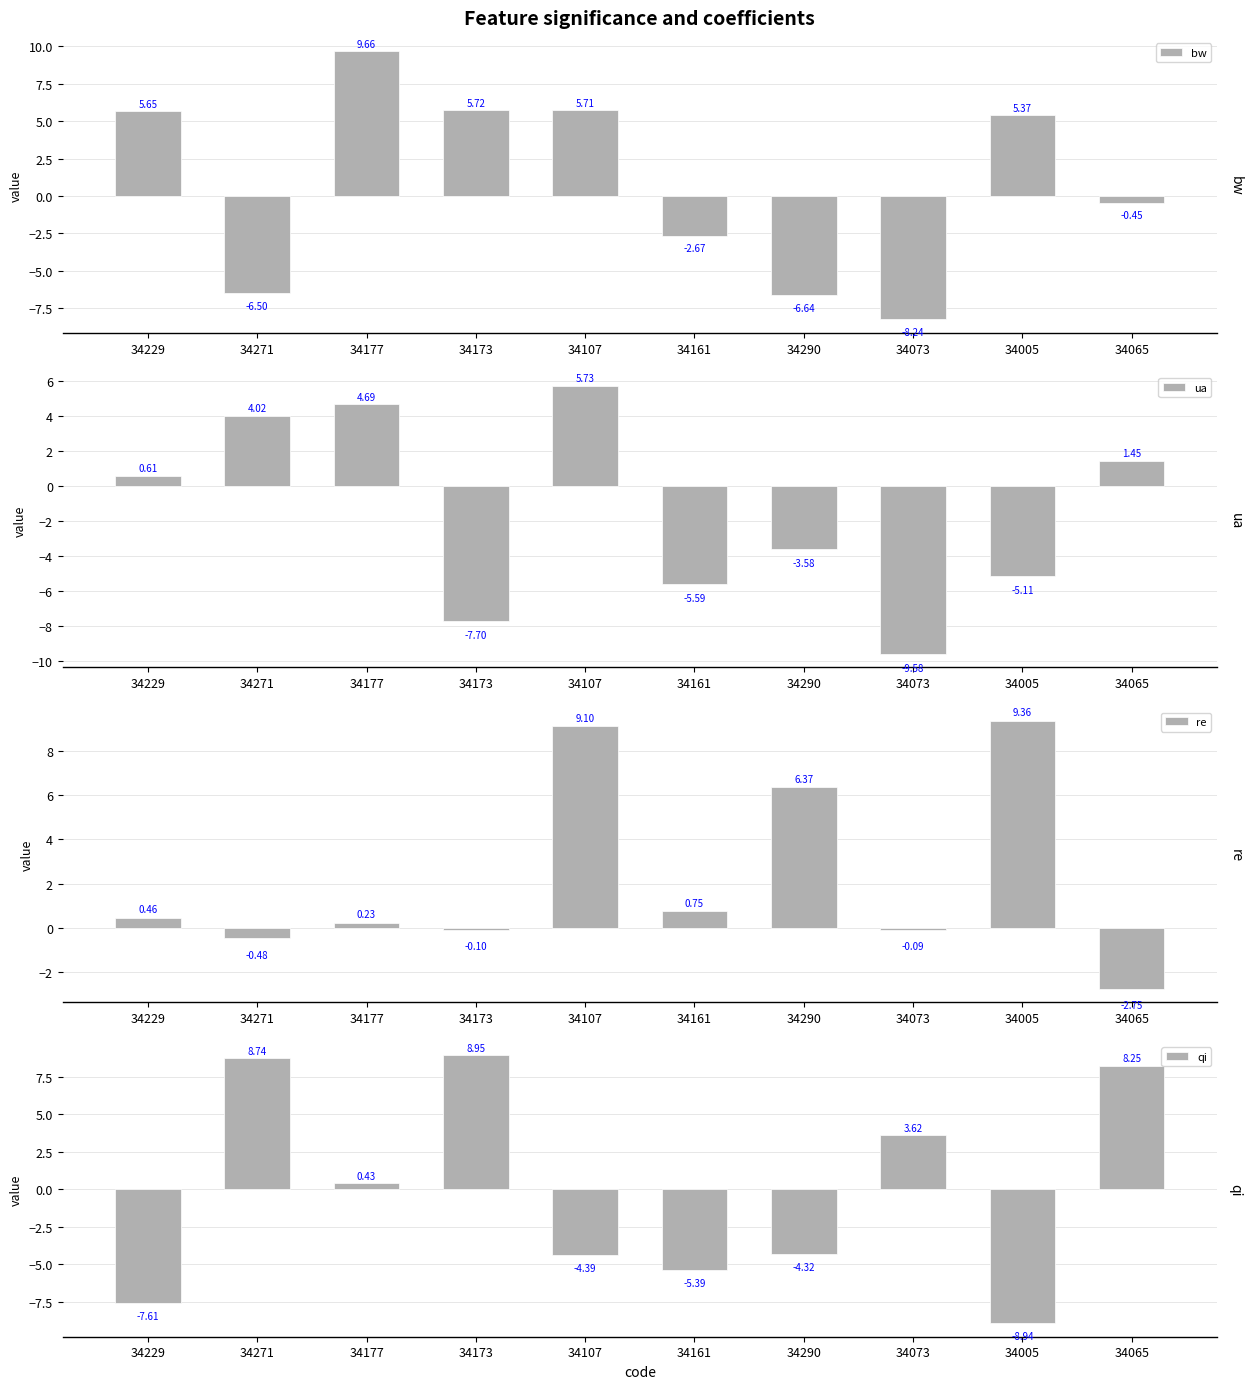

How many groups of bars are there?

10